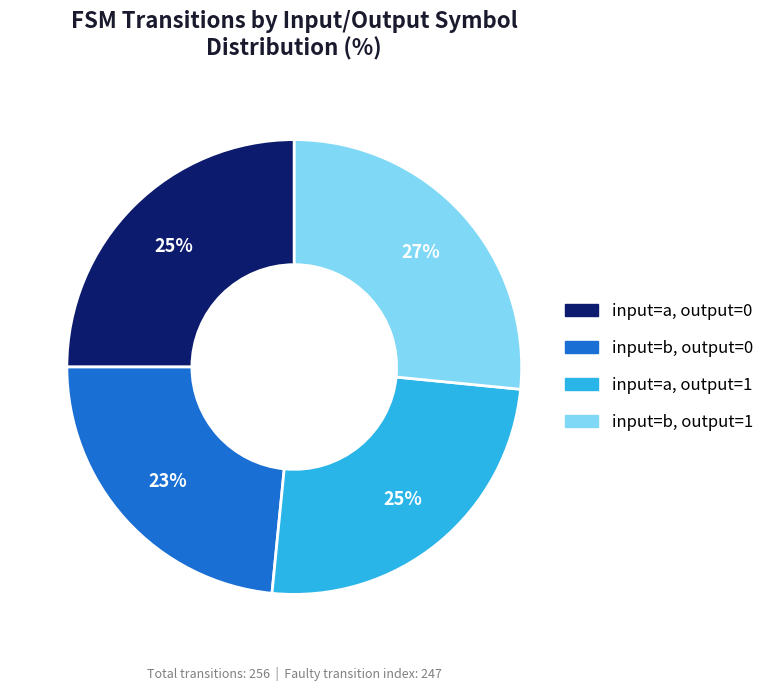

How many segments does this pie chart have?

4